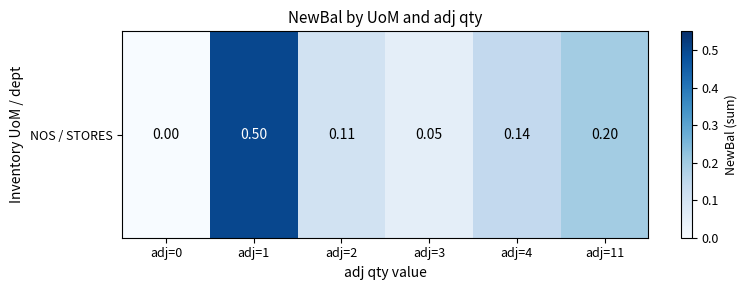

What is the change in value from adj=2 to adj=11?

+0.1